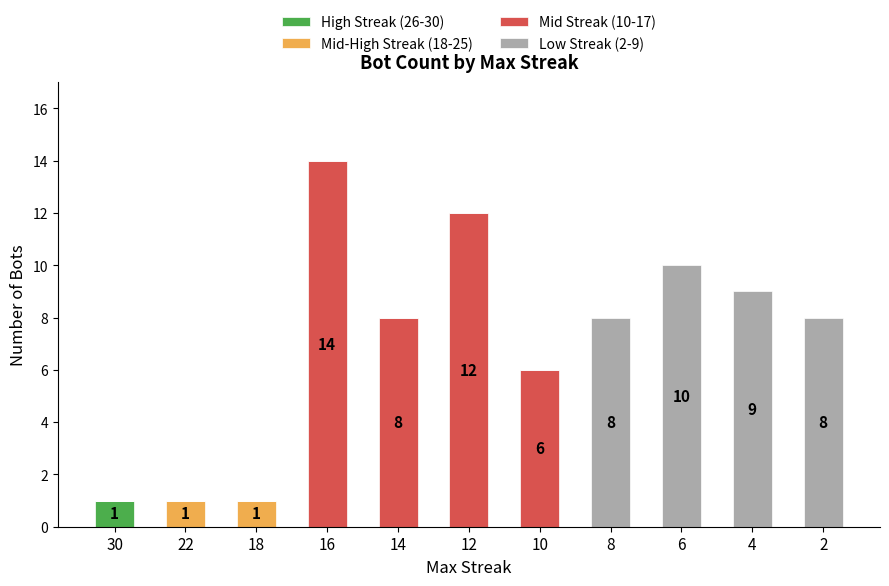

At which category is the sum across all series the highest?

16